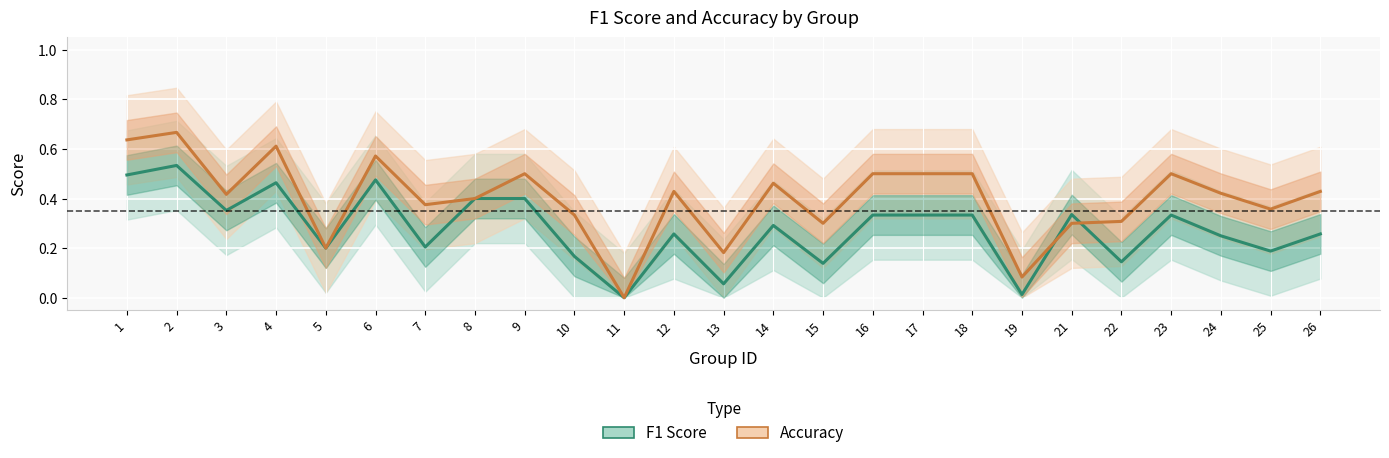

Reading left to right, what are all the values shown in this chart?

f1: 0.5	0.5	0.4	0.5	0.2	0.5	0.2	0.4	0.4	0.2	0.0	0.3	0.1	0.3	0.1	0.3	0.3	0.3	0.0	0.3	0.1	0.3	0.2	0.2	0.3
accuracy: 0.6	0.7	0.4	0.6	0.2	0.6	0.4	0.4	0.5	0.3	0.0	0.4	0.2	0.5	0.3	0.5	0.5	0.5	0.1	0.3	0.3	0.5	0.4	0.4	0.4